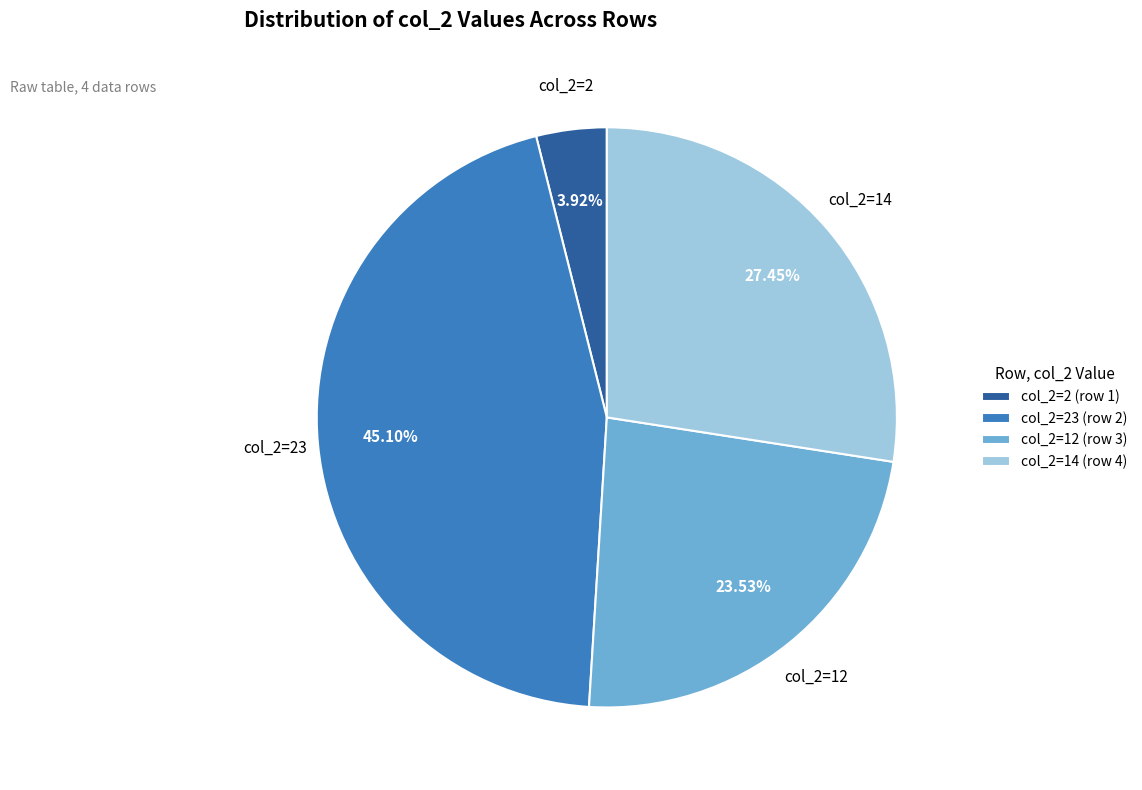

What is the ratio of the value at col_2=14 (row 4) to the value at col_2=23 (row 2)?

0.6